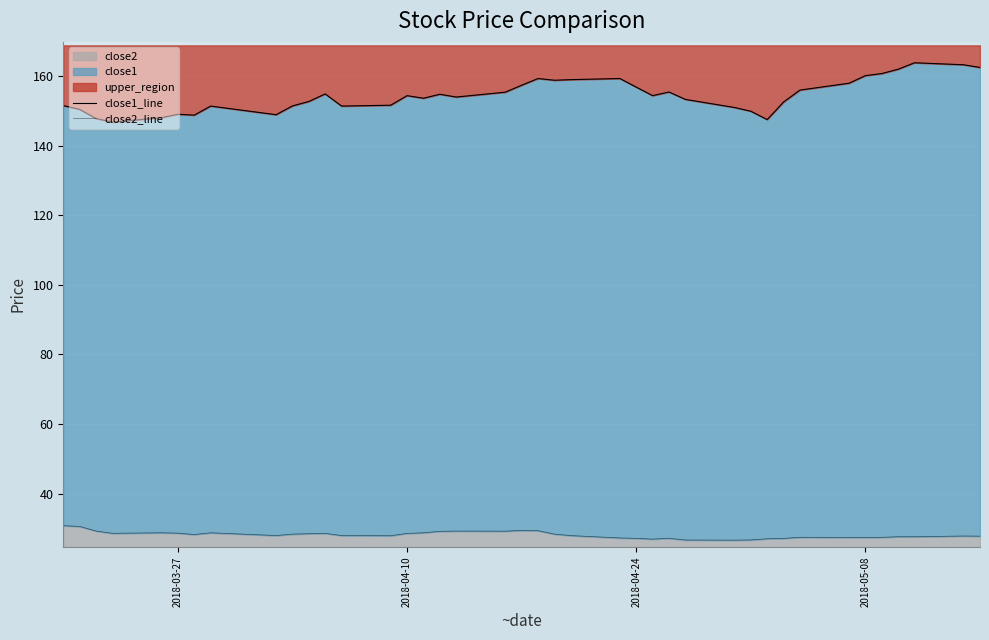

What is the minimum value for close2_line?

26.6